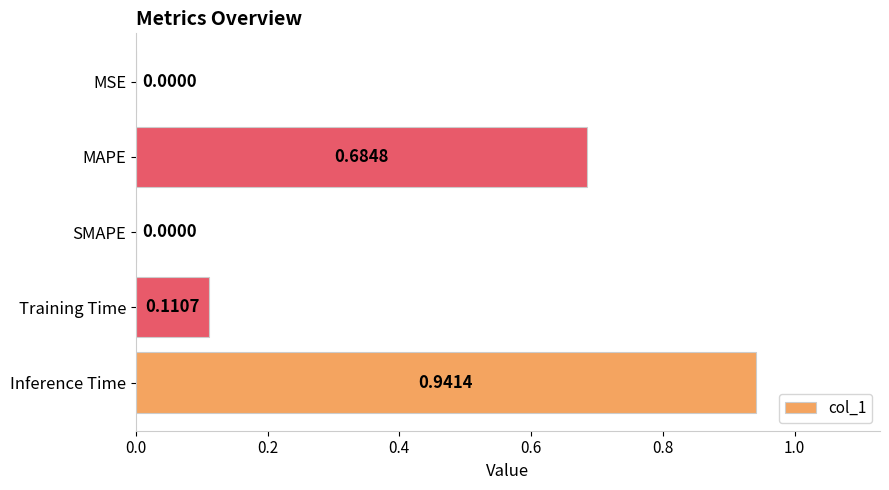

How many values are above zero?

4